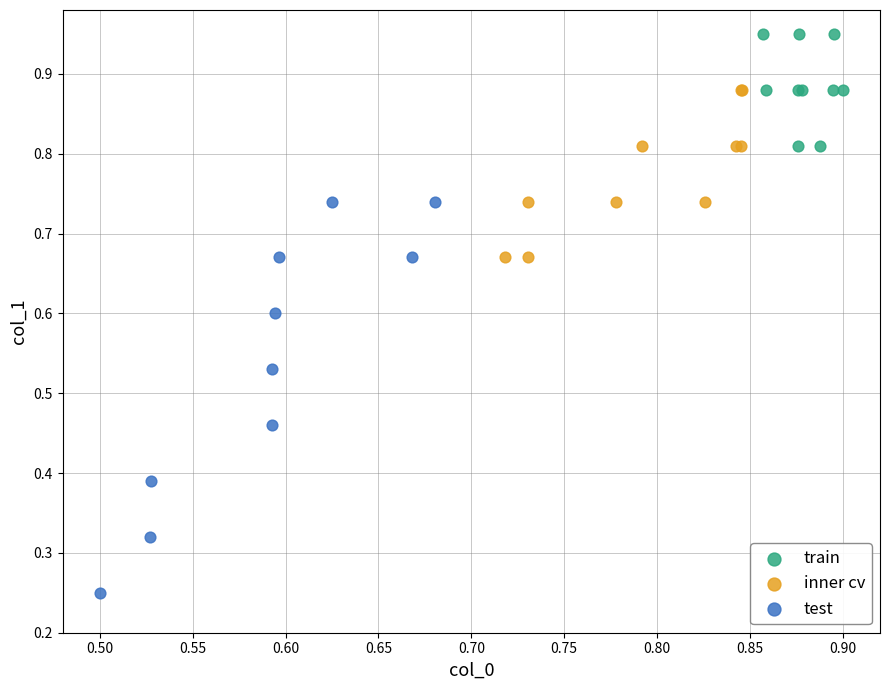

Which series has the widest spread of Y values?

test